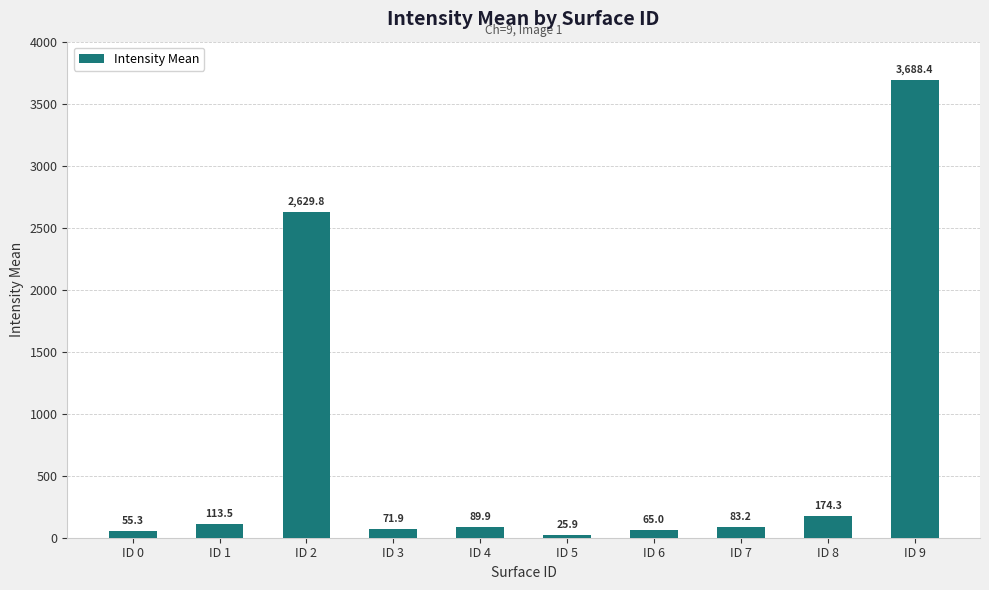

Is it true that the value at ID 8 is 174.3?

True